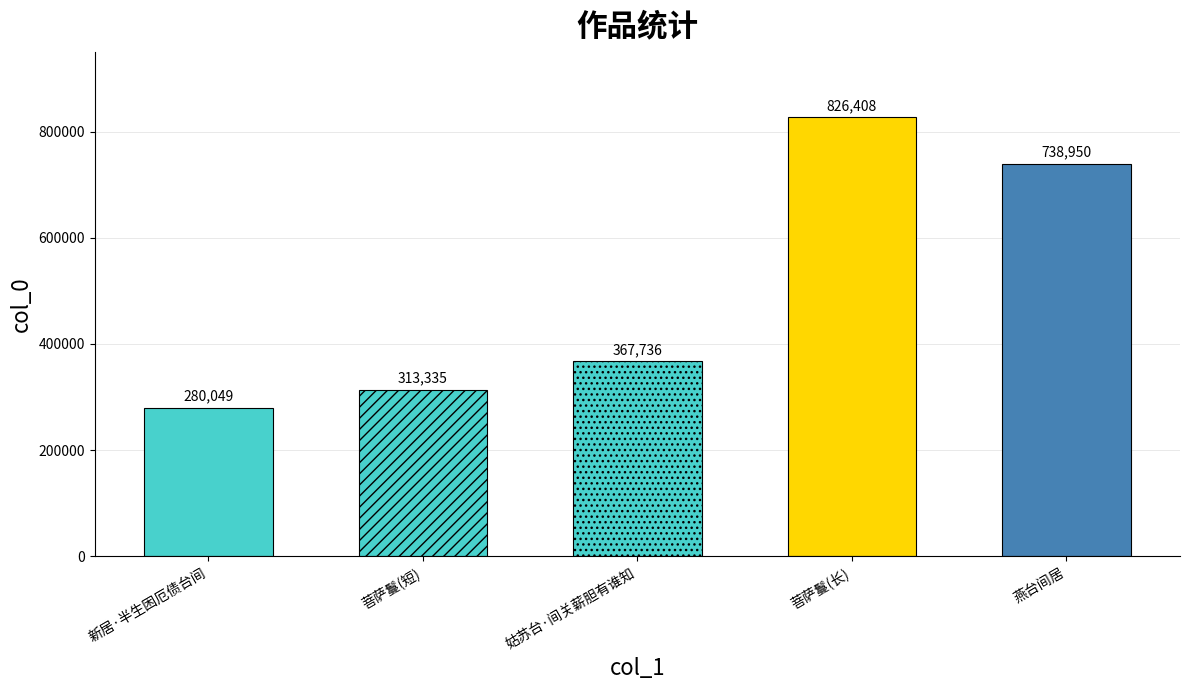

The chart shows a value of 267203 at 燕台间居. True or false?

False